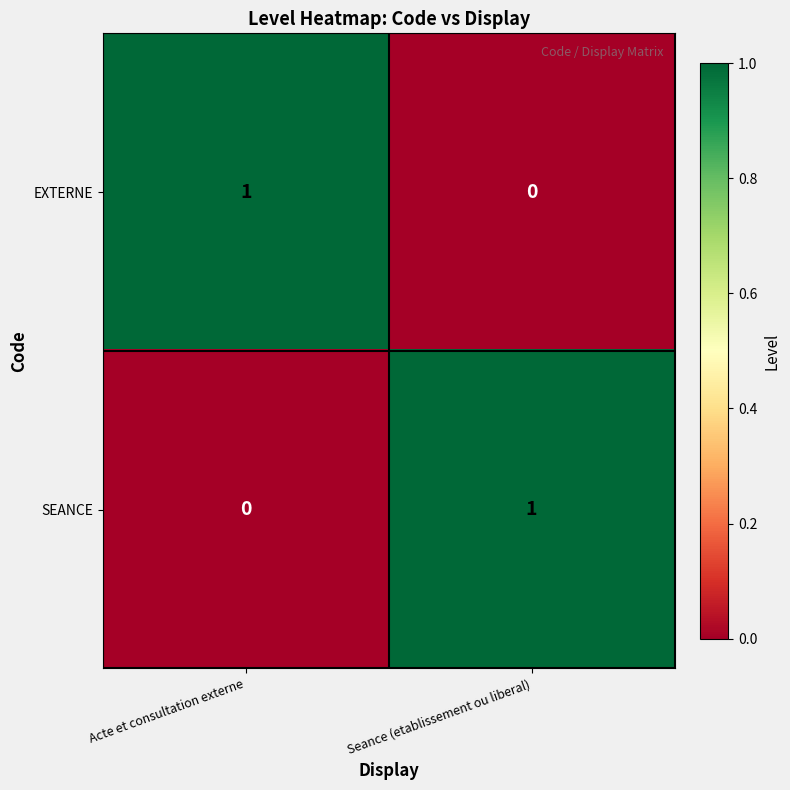

The value of EXTERNE at Acte et consultation externe is 1. True or false?

True